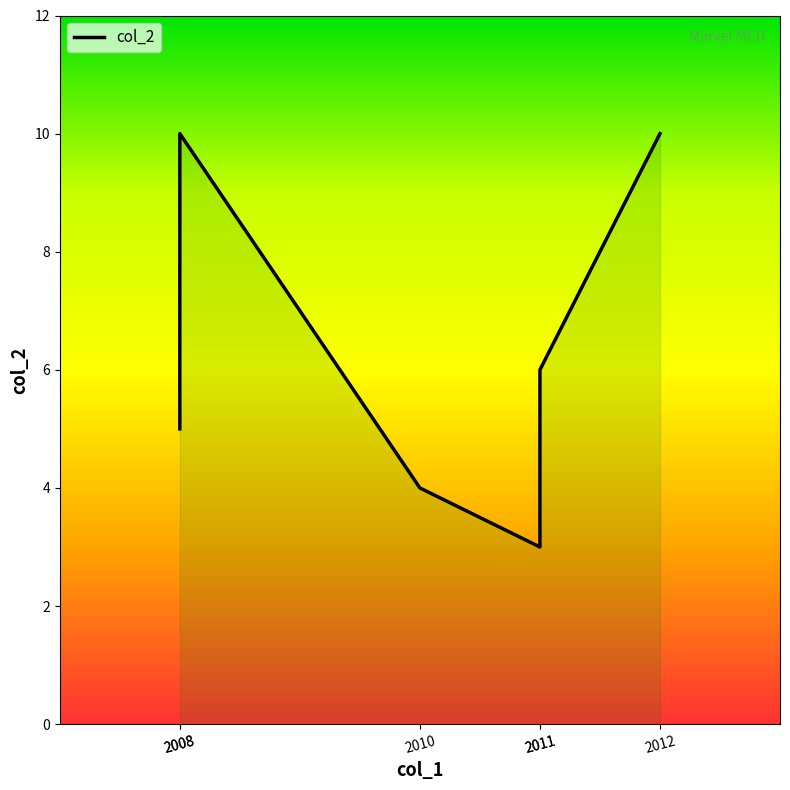

The value at 2011 is 3. True or false?

True